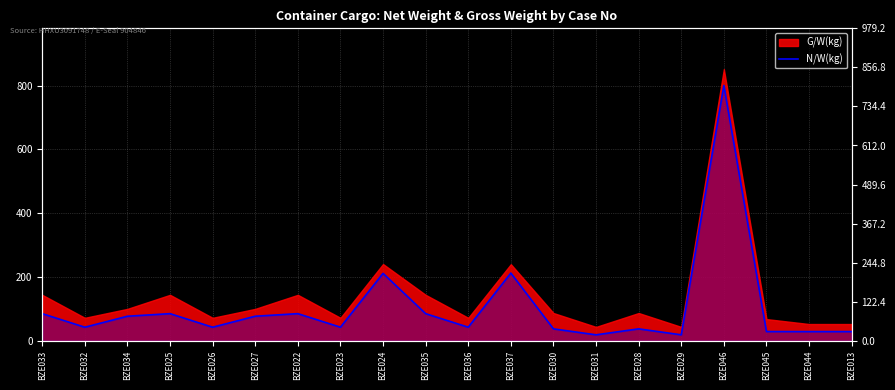

List the labels in order of value, largest first.

BZE046, BZE037, BZE024, BZE033, BZE025, BZE022, BZE035, BZE034, BZE027, BZE032, BZE026, BZE023, BZE036, BZE030, BZE028, BZE045, BZE044, BZE013, BZE031, BZE029